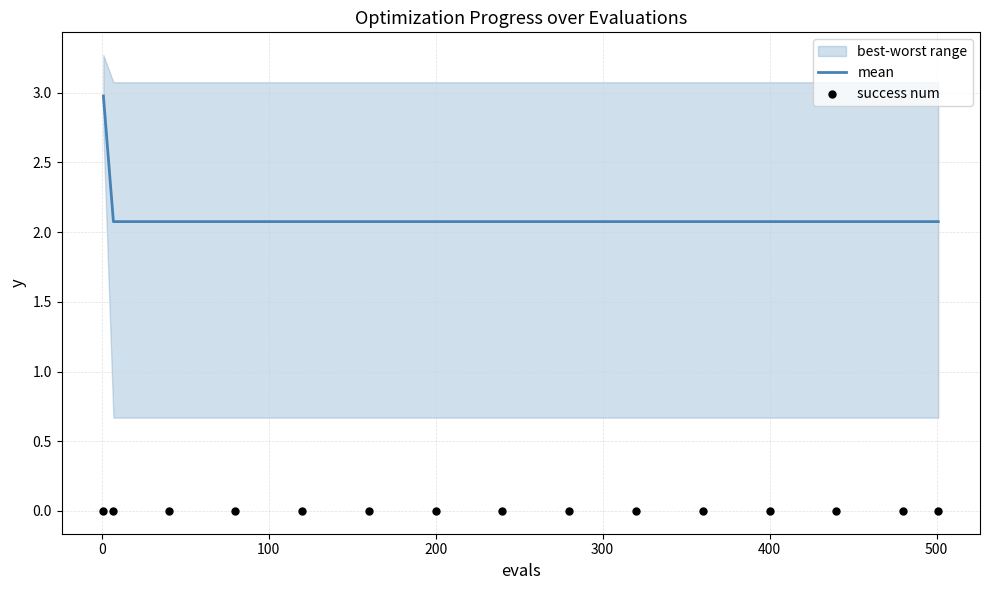

What is the highest value of the mean series?

3.0